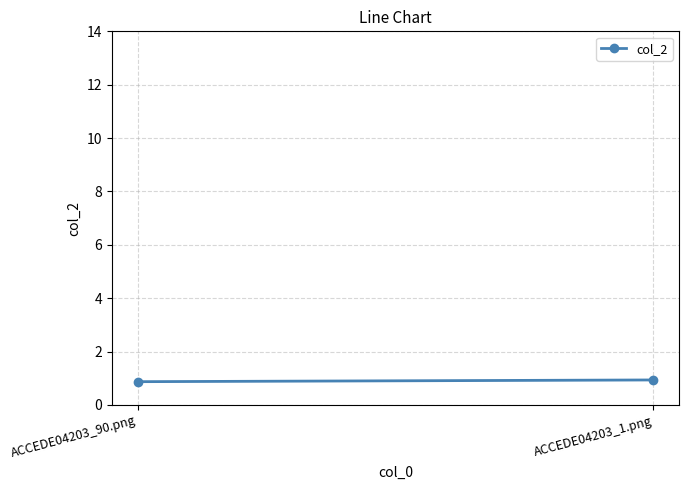

Between ACCEDE04203_1.png and ACCEDE04203_90.png, which is larger?

ACCEDE04203_1.png